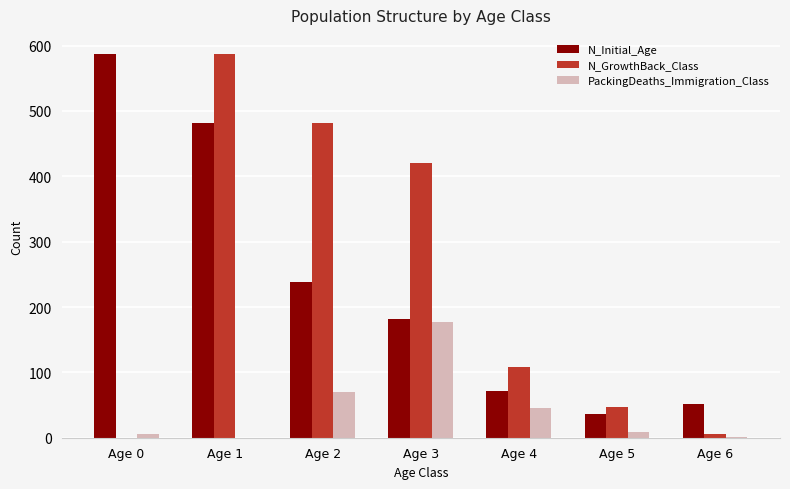

What is the greatest value displayed?

587